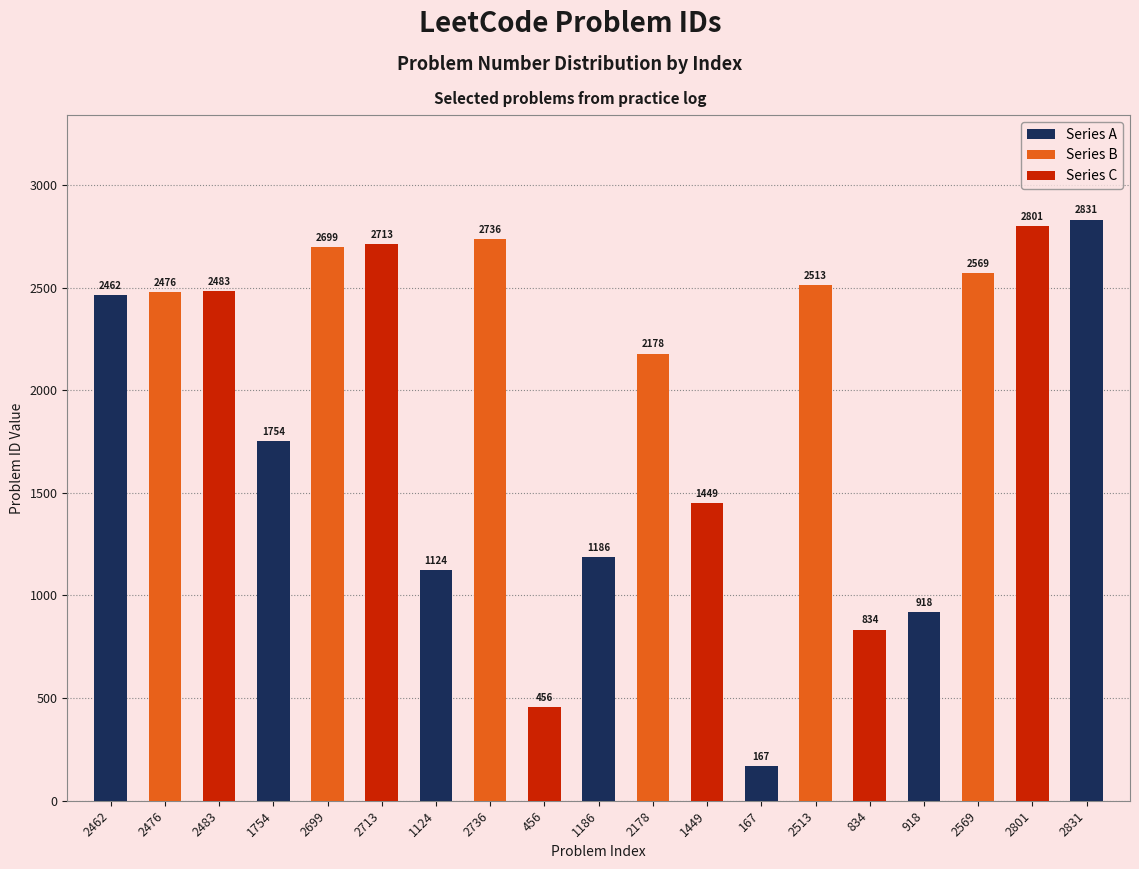

Where does the data first go above 2462?

2476